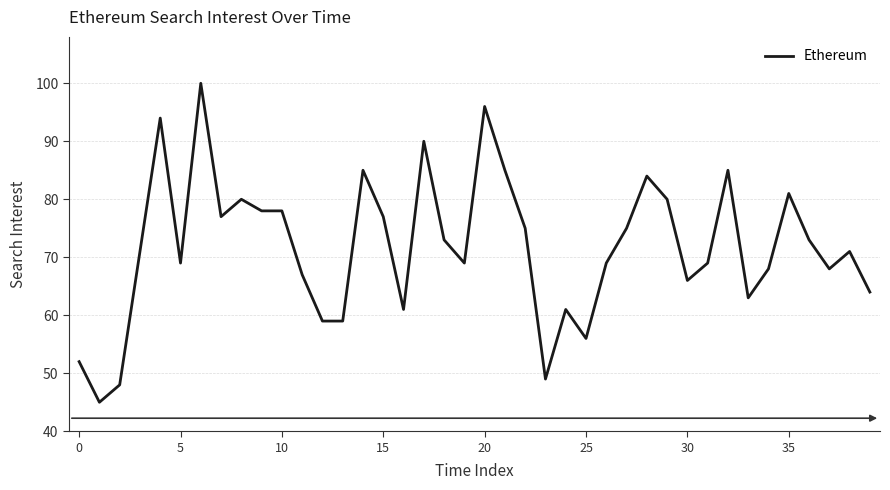

What is the average value?

72